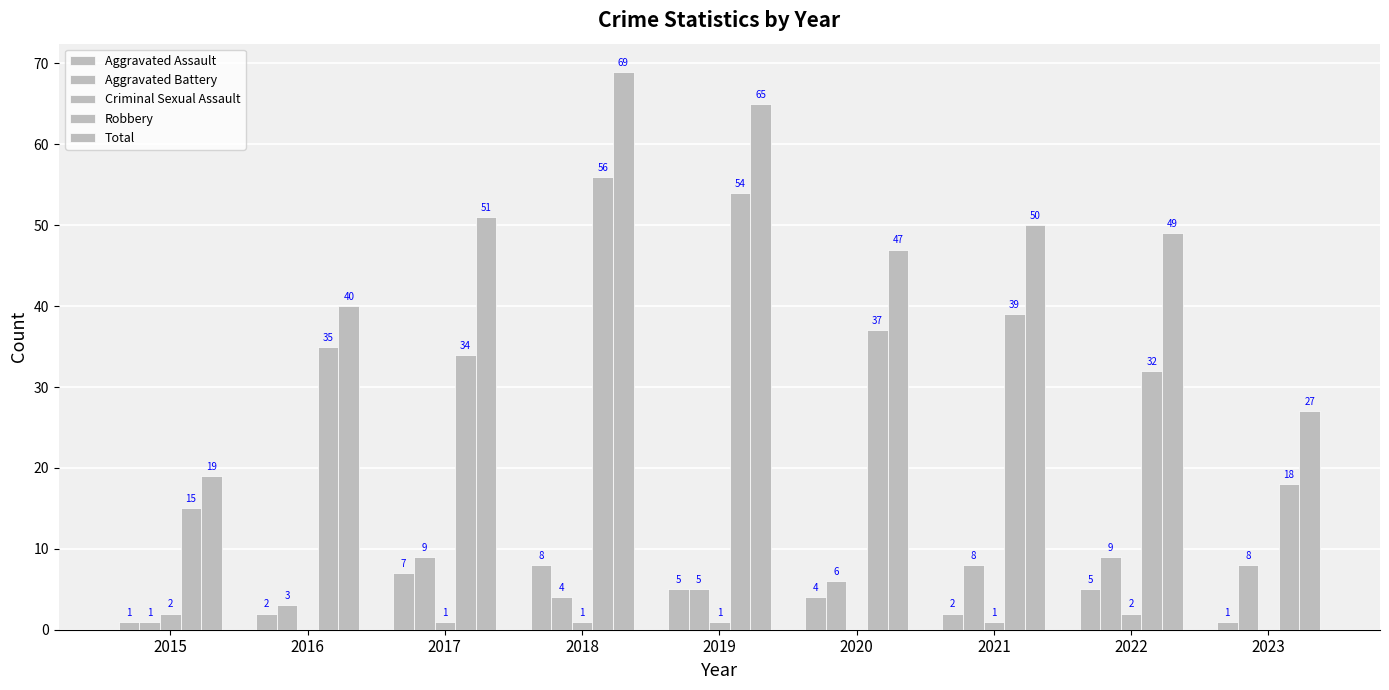

At which label does Aggravated Assault first exceed 4?

2017